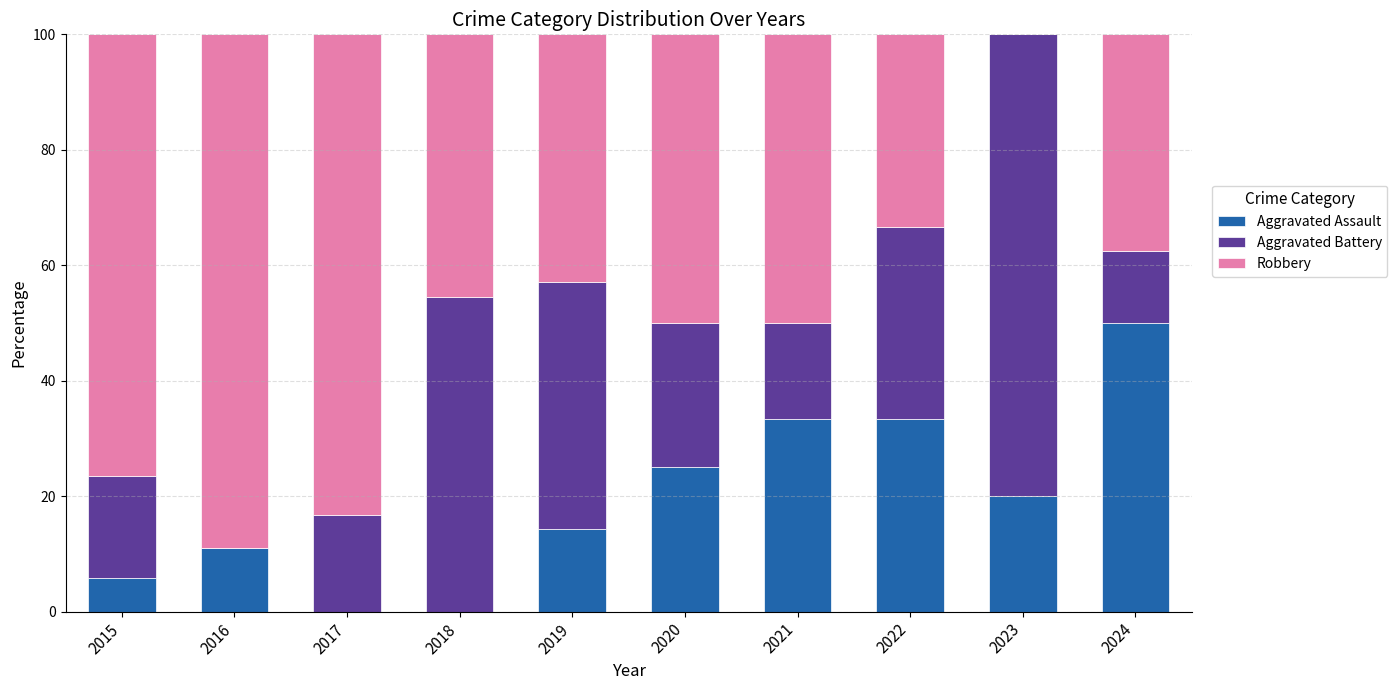

What is the sum of all Aggravated Assault values?

192.9